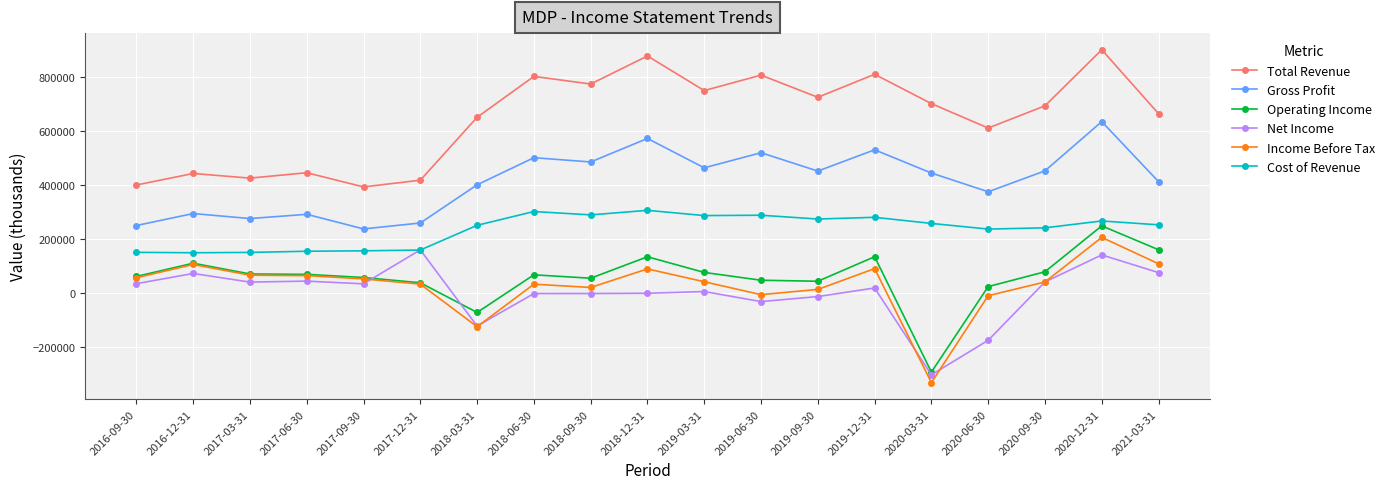

The value of Total Revenue at 2019-03-31 is 1326193. True or false?

False